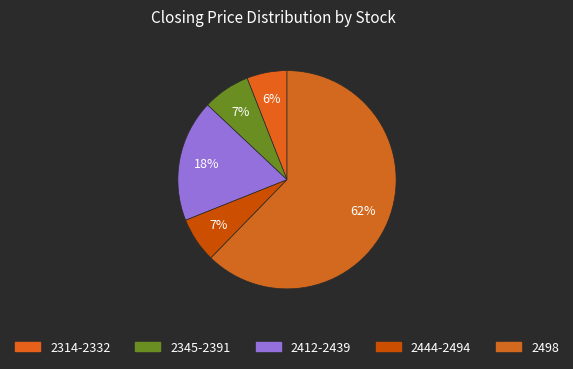

How many segments does this pie chart have?

5